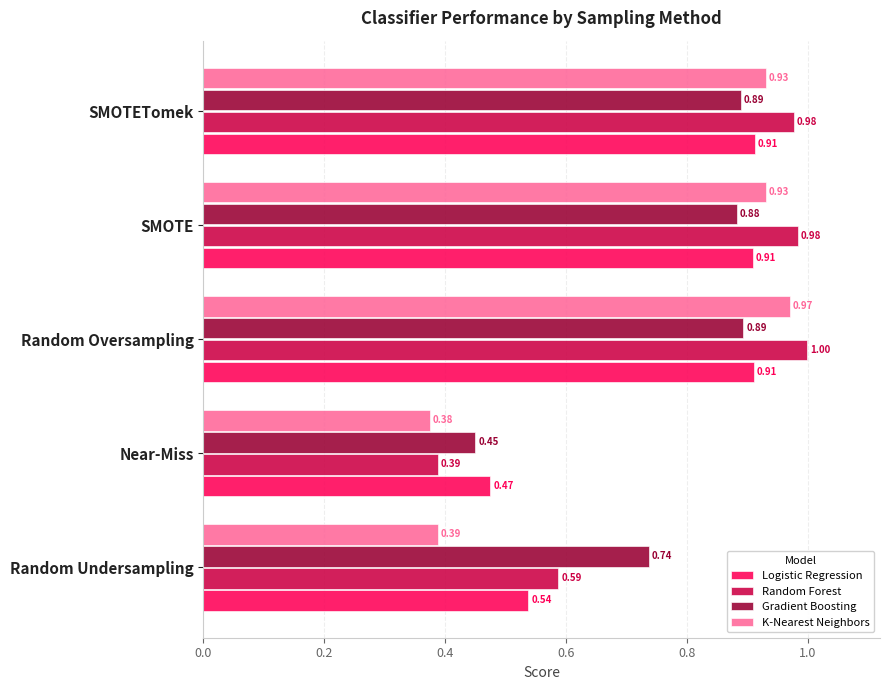

What is the maximum value shown in the chart?

1.0